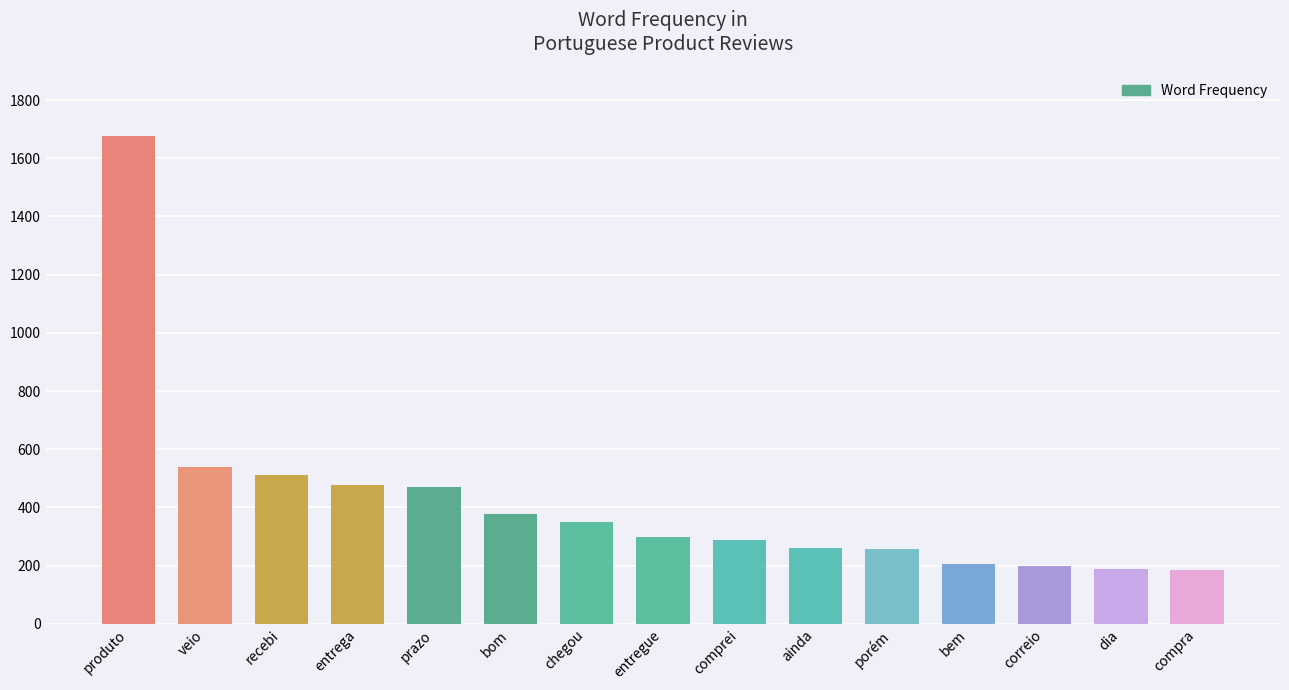

What is the difference between the second highest and second lowest values?

350